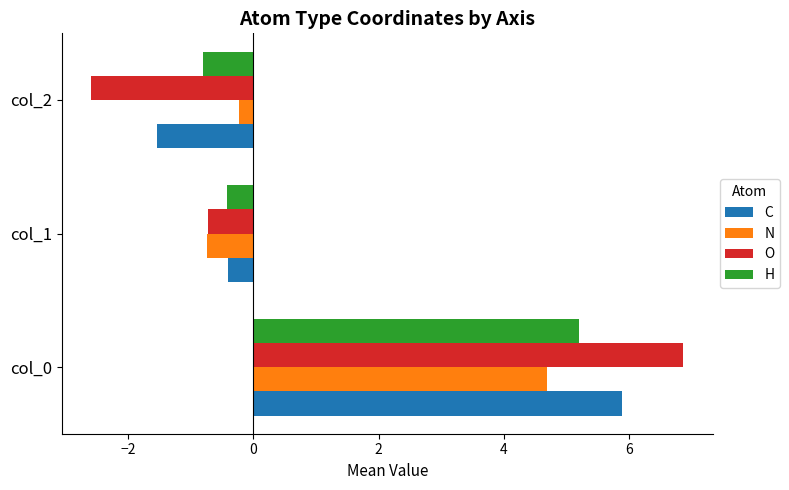

List the series in order of their peak value, highest first.

O, C, H, N